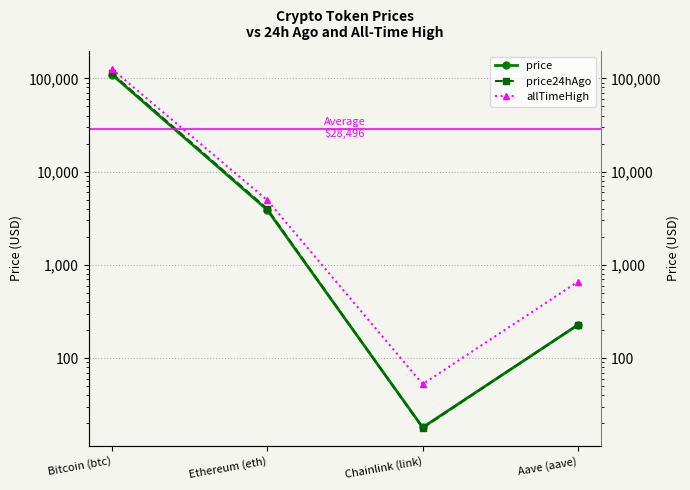

Where is the first local minimum for price24hAgo?

Chainlink (link)